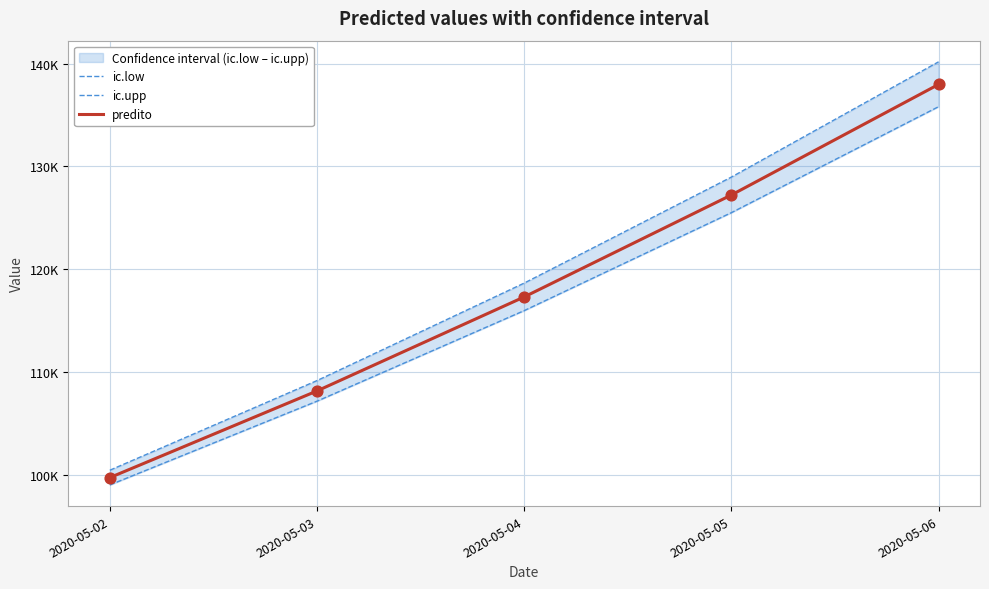

Which series has the largest total across all categories?

ic.upp